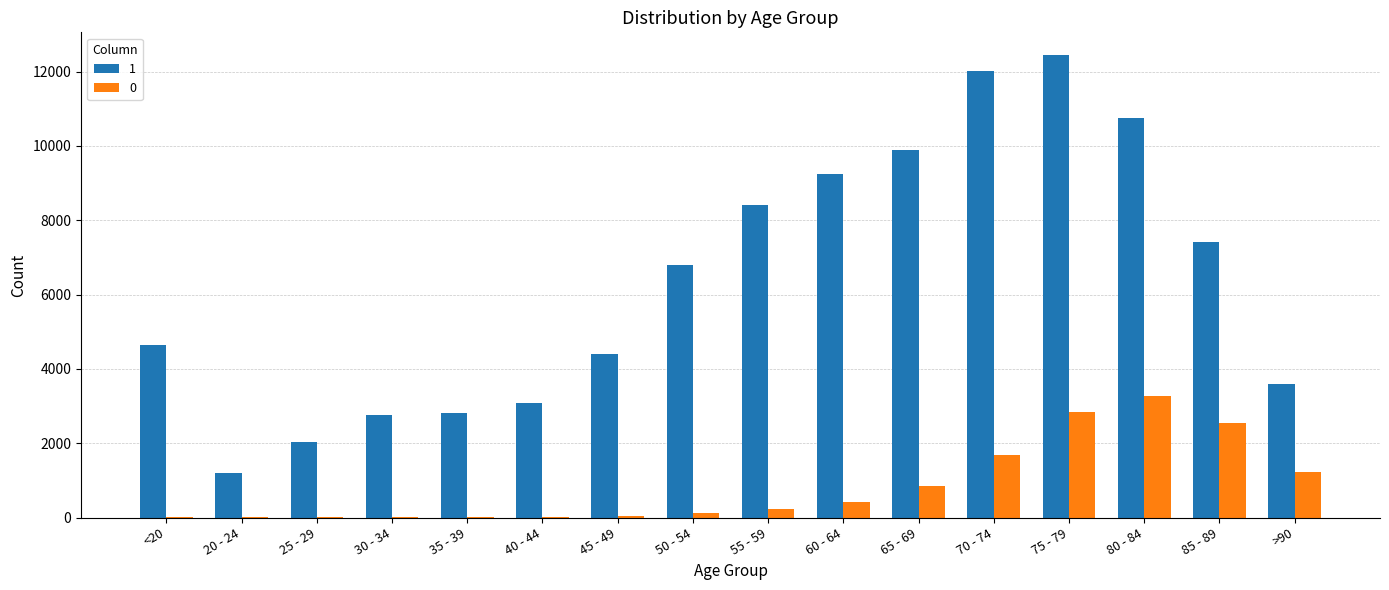

Is the value of 0 at 25 - 29 greater than the value of 1 at 30 - 34?

No